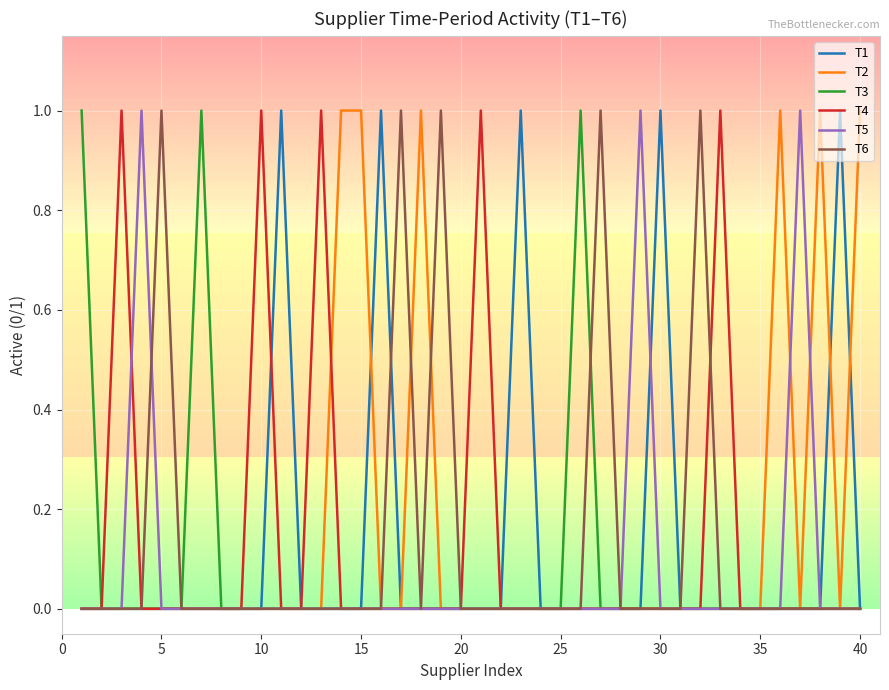

What is the difference between the maximum and minimum values in the T2 series?

1